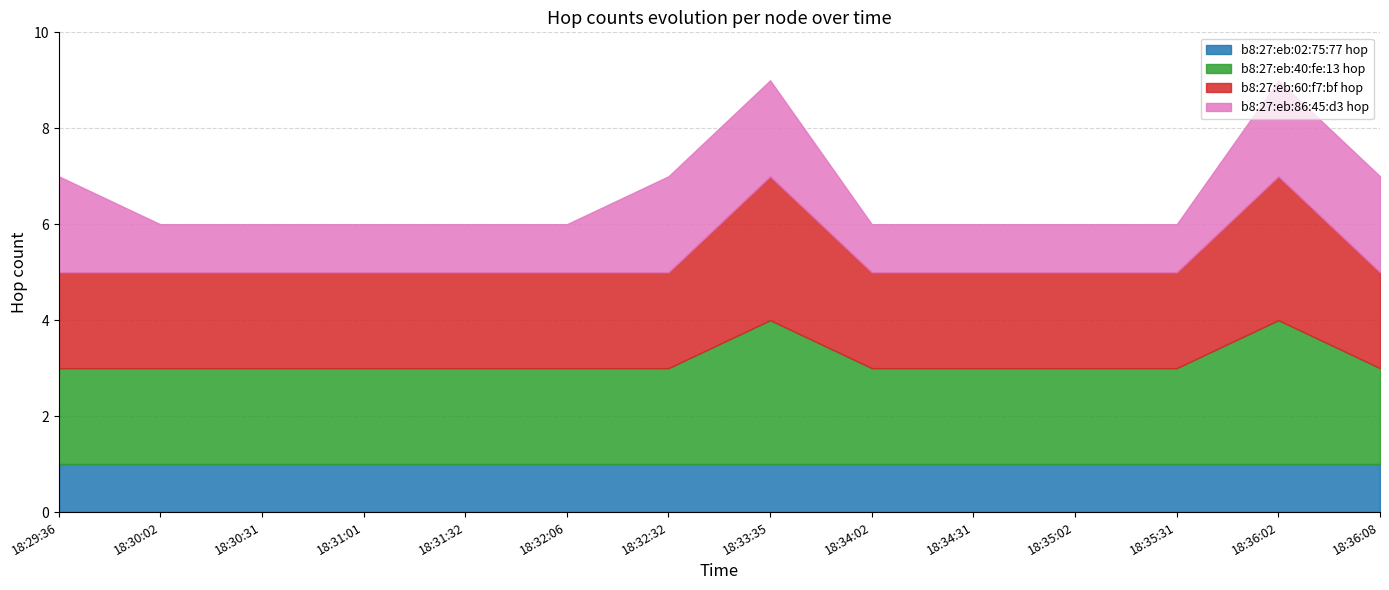

What is the lowest value of the b8:27:eb:02:75:77 hop series?

1